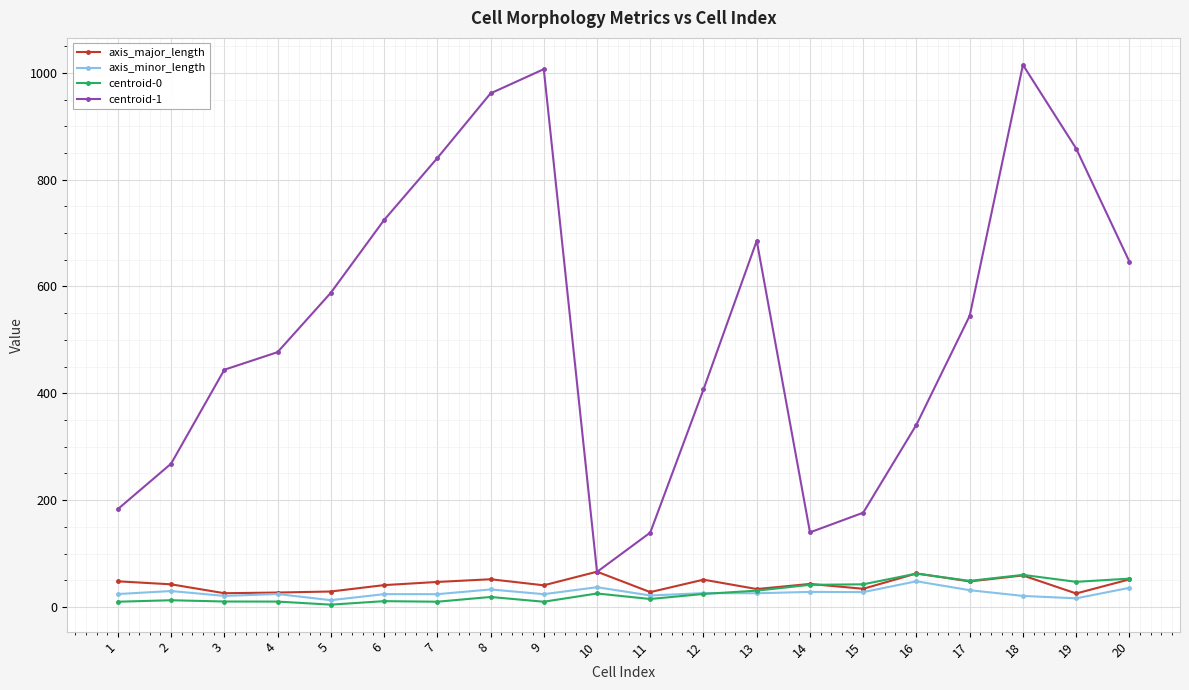

True or false: axis_major_length has more than 0 interior local peaks.

True